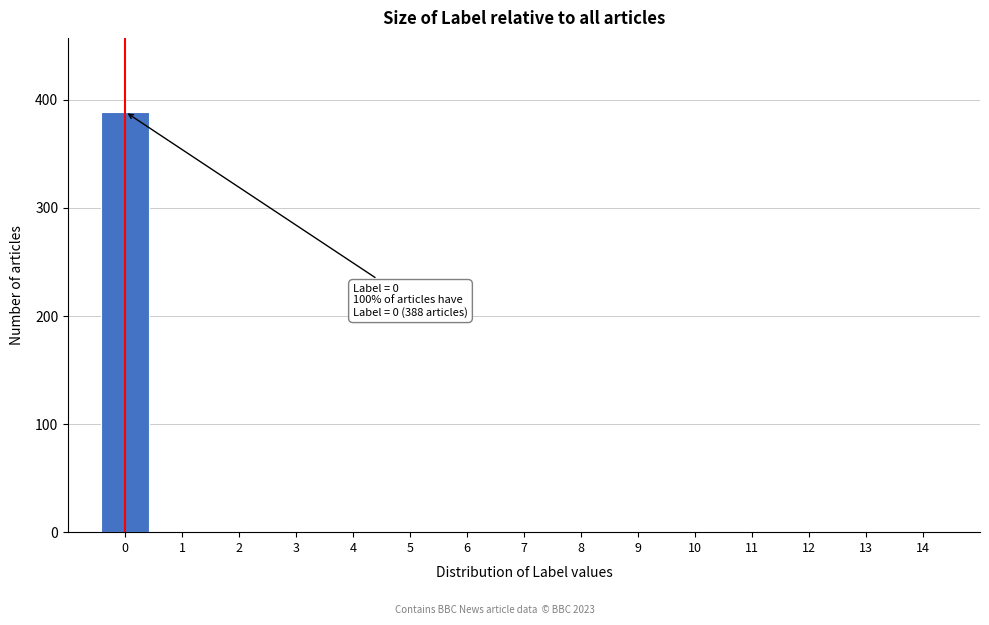

Over which range of the x-axis is the bar tallest?

-0.5 to 0.5